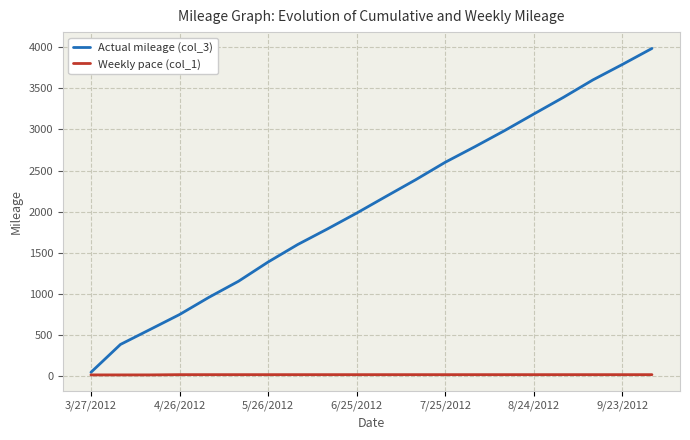

What is the lowest value of the Weekly pace (col_1) series?

18.2